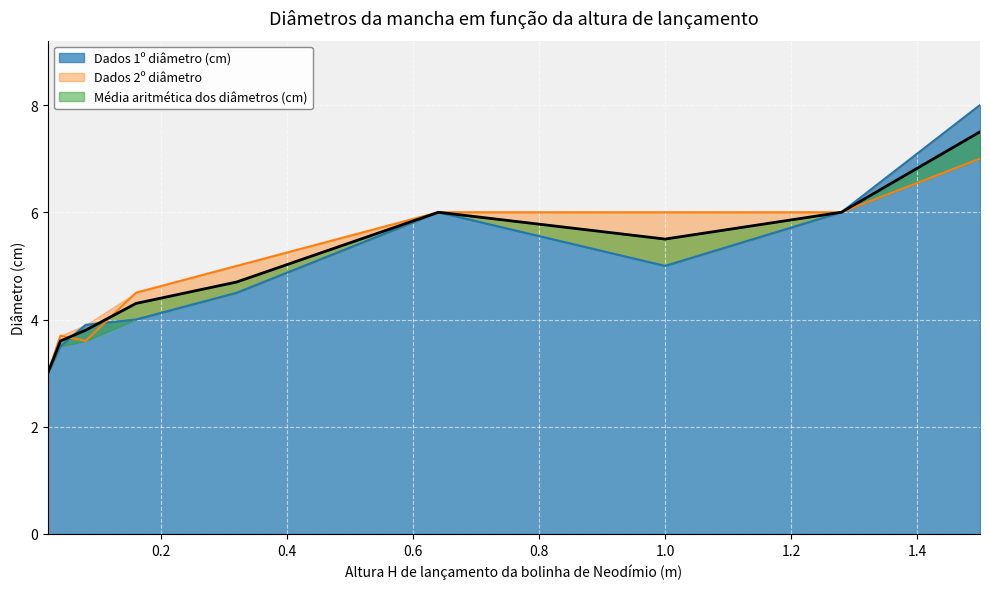

What is the total value across all series at 0.16?

12.8